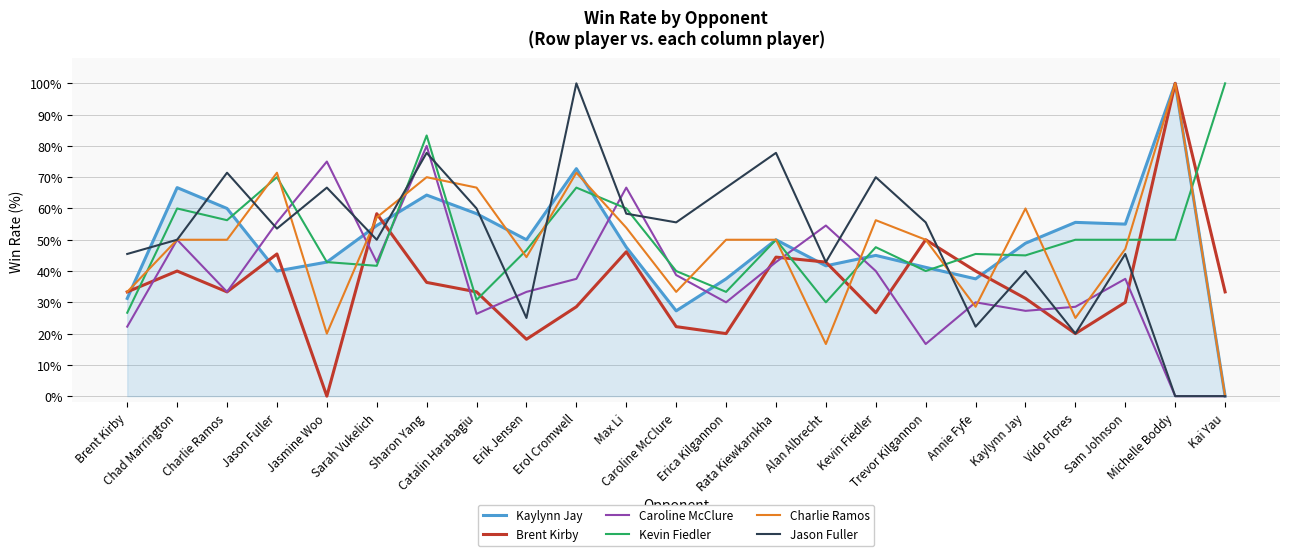

What is the average value of the Jason Fuller series?

50.2